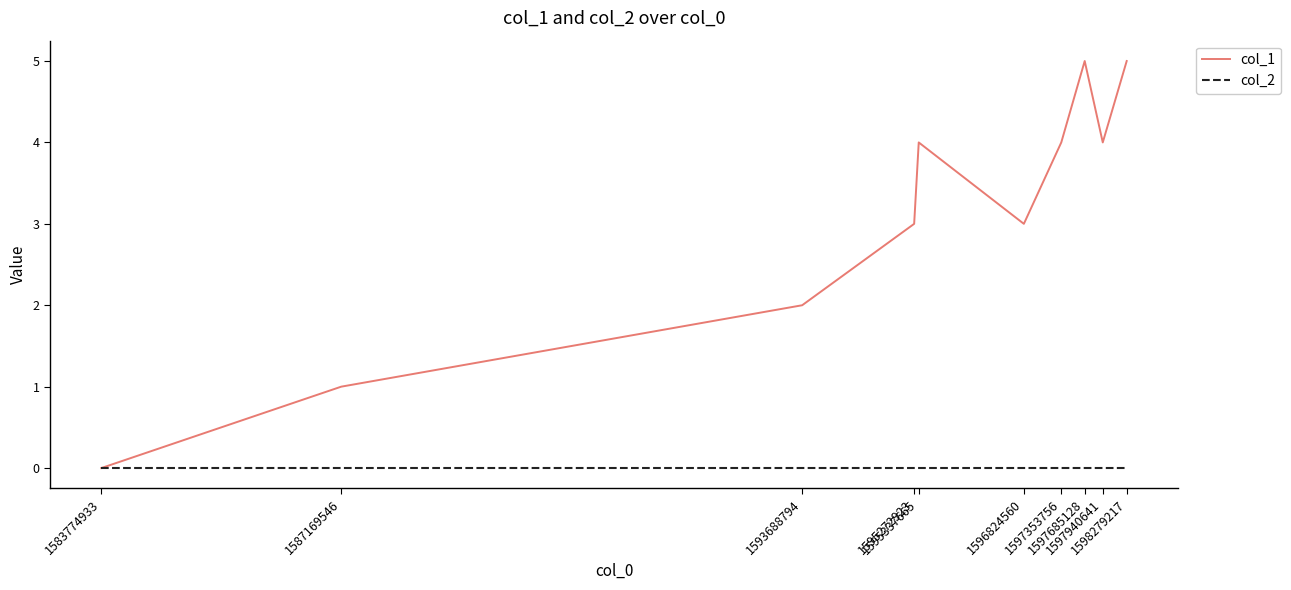

Which series has the largest range (max minus min)?

col_1